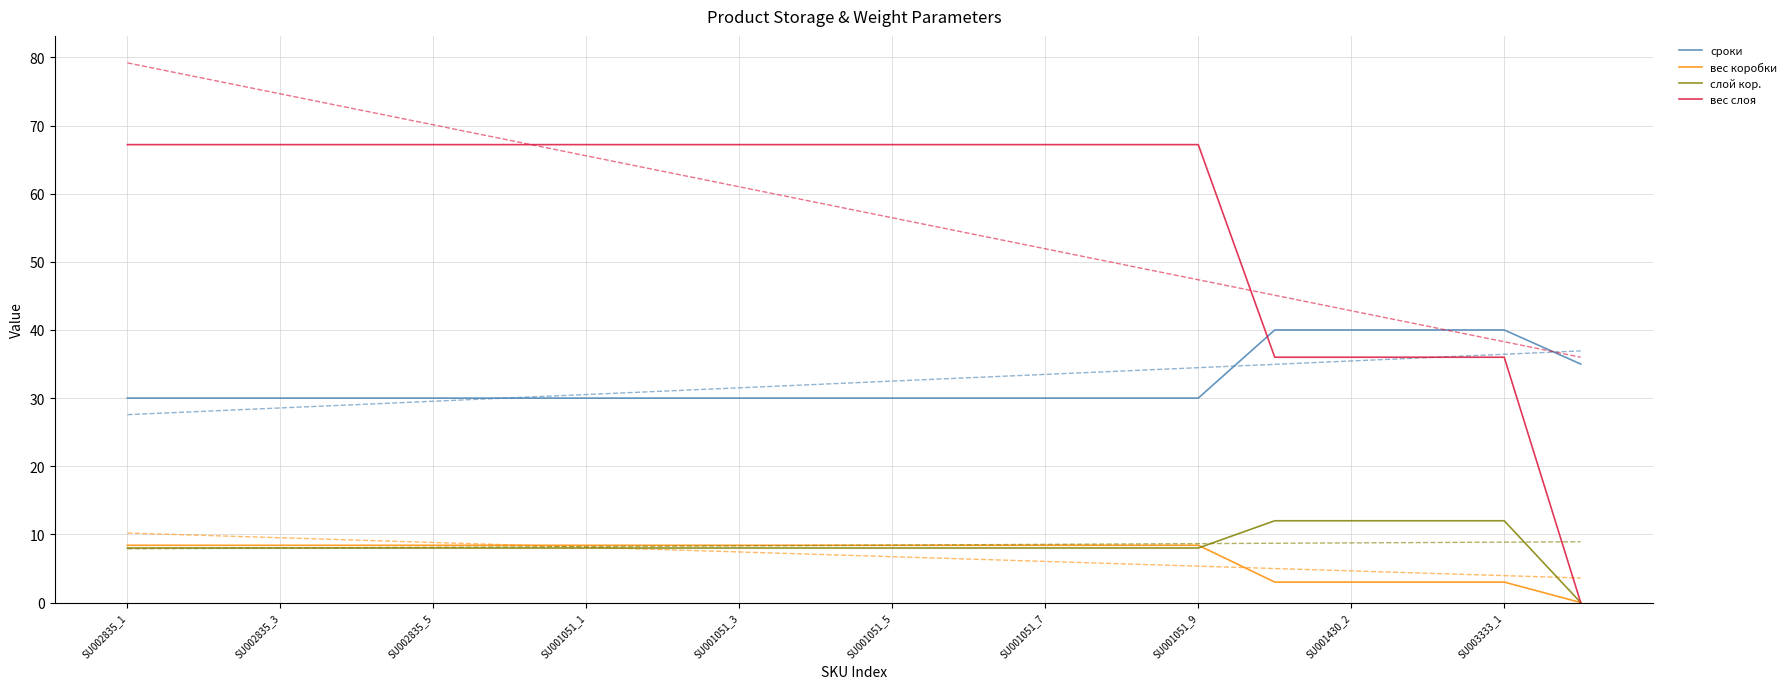

True or false: слой кор. and вес слоя cross at least once.

False